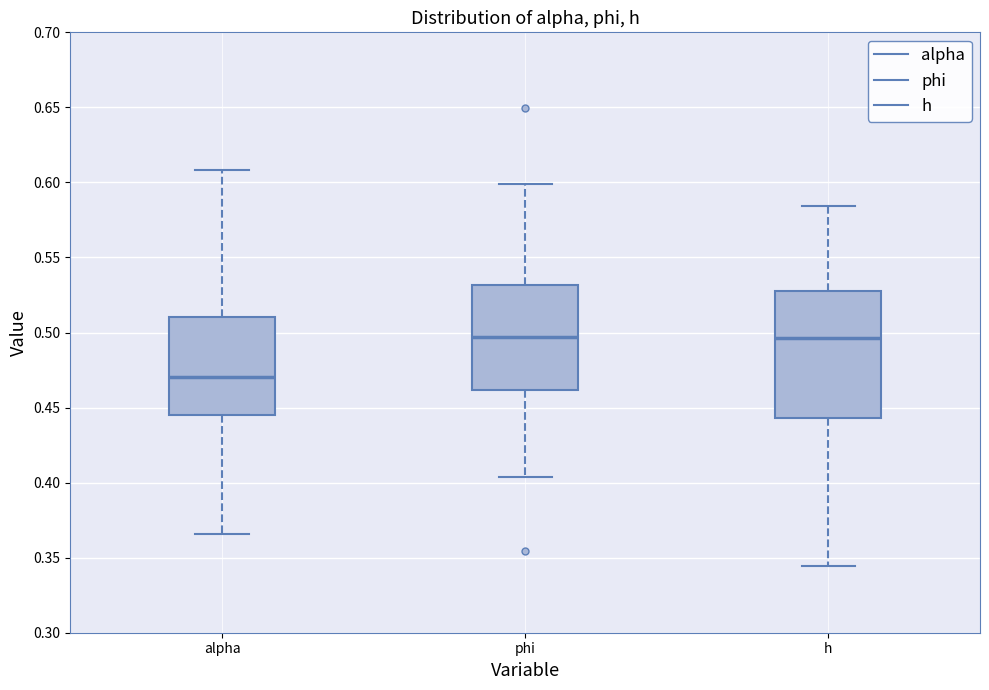

Reading left to right, transcribe this box plot: for each box, give where its median line is, the range the box spans, and where its two whiskers end, as read against the y-axis. The values are not printed on the chart, so give them approximately, as read against the axis.

alpha: median 0.470, box 0.445 to 0.510, whiskers 0.365 to 0.610
phi: median 0.495, box 0.460 to 0.530, whiskers 0.405 to 0.600
h: median 0.495, box 0.445 to 0.530, whiskers 0.345 to 0.585